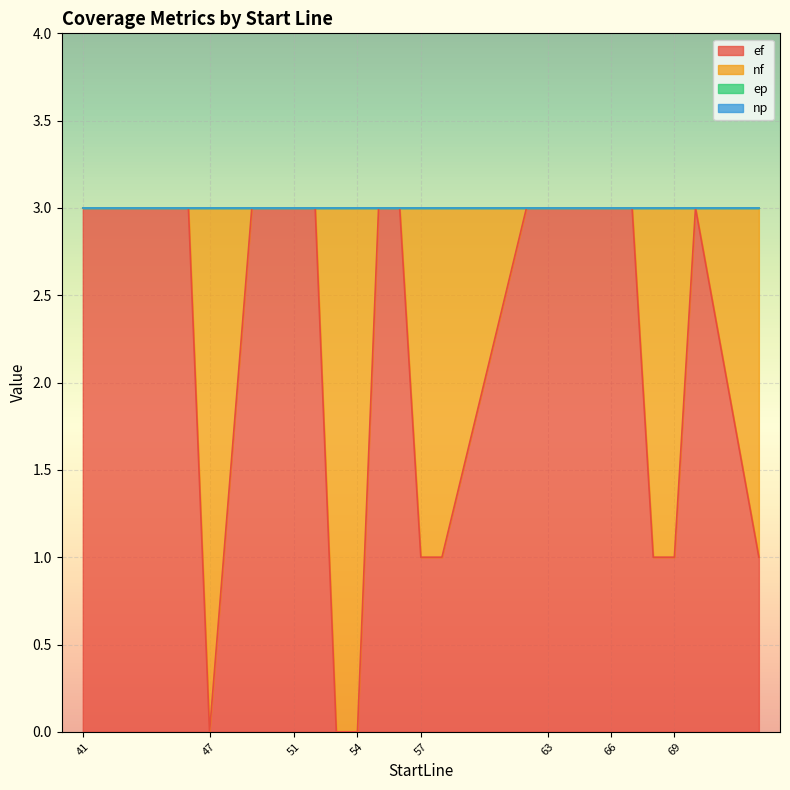

The nf series shows -1 at 49. True or false?

False